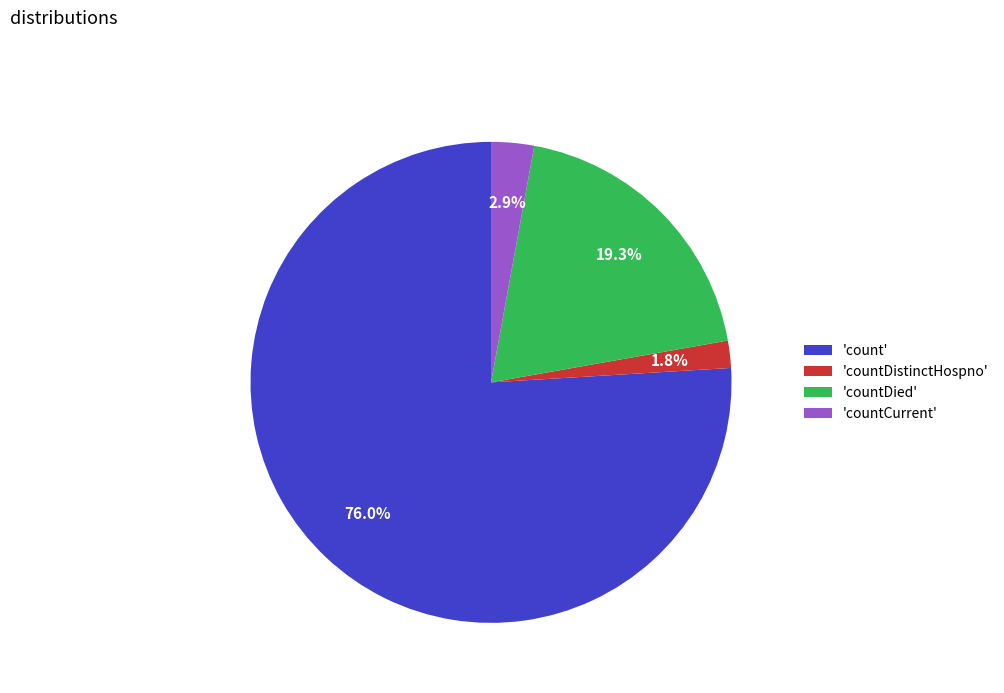

Does 'countDistinctHospno' account for over 50% of the chart?

No